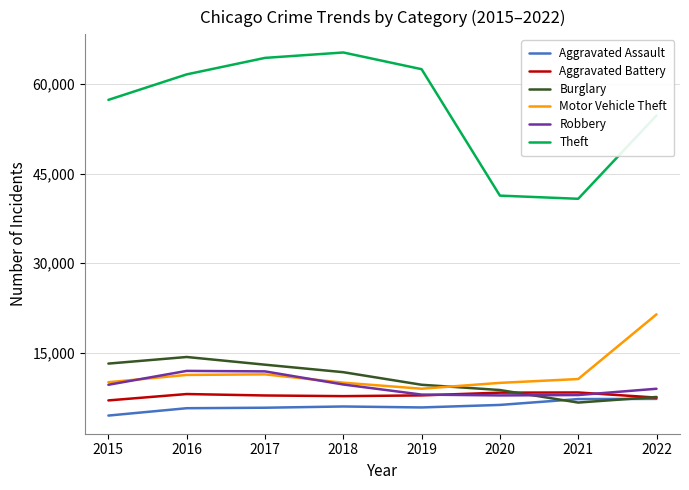

True or false: Aggravated Assault and Robbery cross at least once.

False